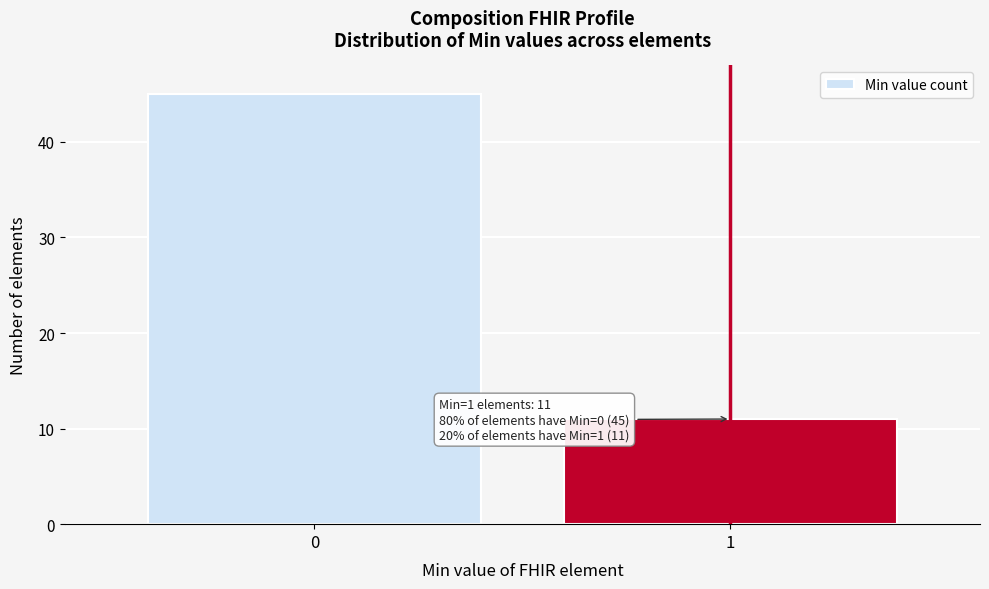

Reading left to right, what are all the values shown in this chart?

0=45	1=11